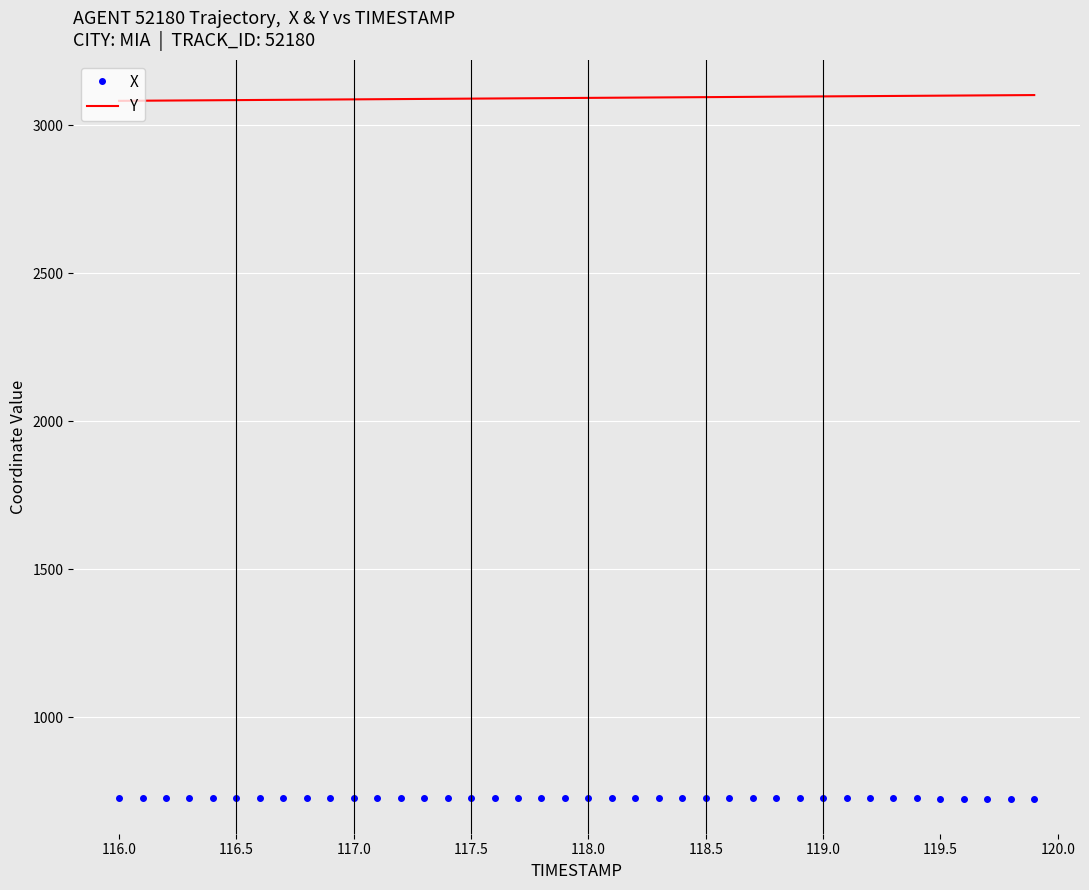

Rank the series by their maximum value, from lowest to highest.

X, Y